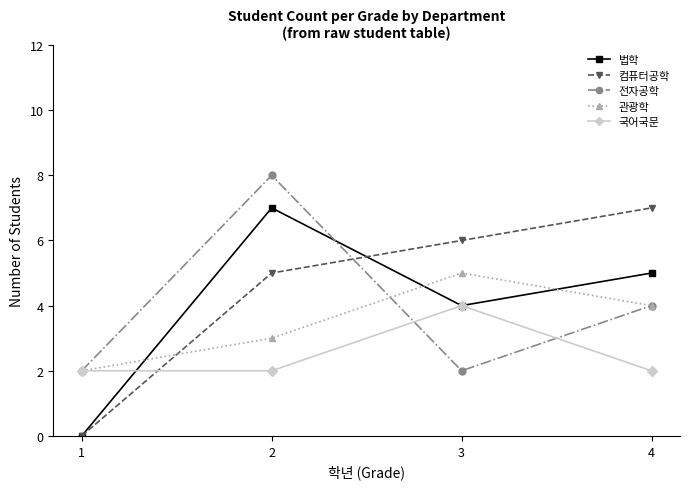

Reading left to right, list all the values displayed in this chart.

법학: 0	7	4	5
컴퓨터공학: 0	5	6	7
전자공학: 2	8	2	4
관광학: 2	3	5	4
국어국문: 2	2	4	2